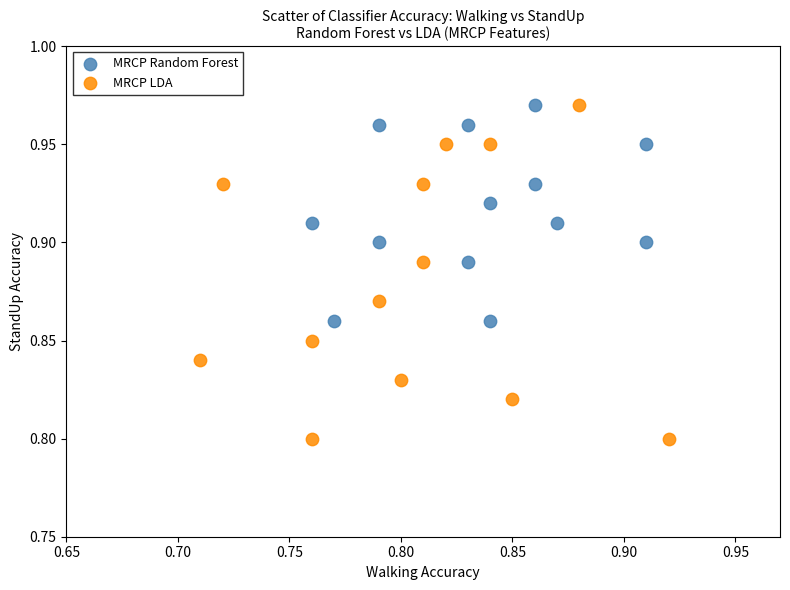

Which series has the widest spread of Y values?

MRCP LDA